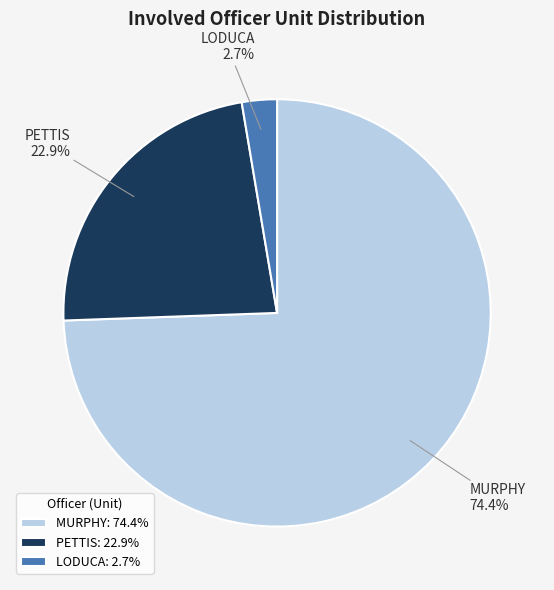

What is the majority slice?

MURPHY